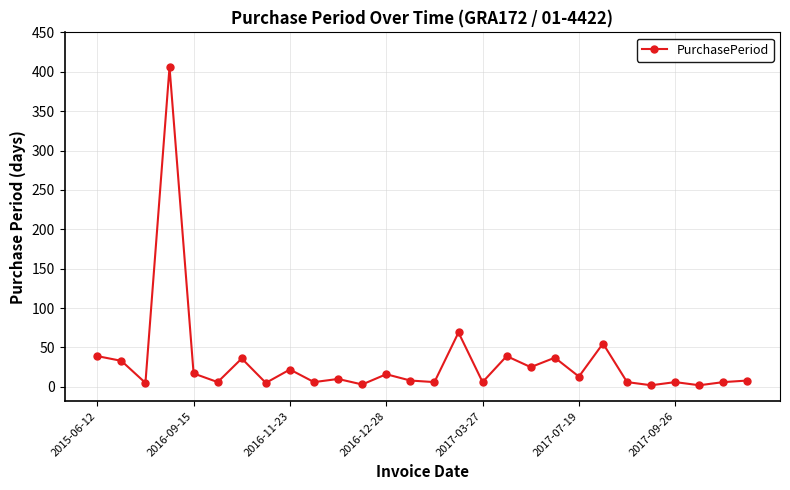

True or false: the data has more than 1 interior local peaks.

True